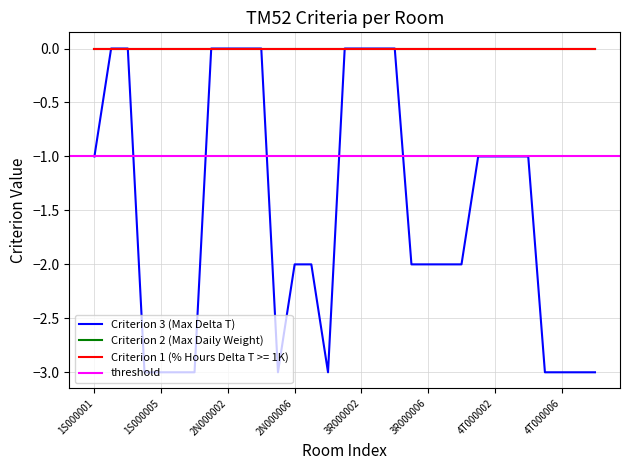

Is the value of Criterion 2 (Max Daily Weight) at 4T000007 greater than the value of Criterion 1 (% Hours Delta T >= 1K) at 2N000001?

No